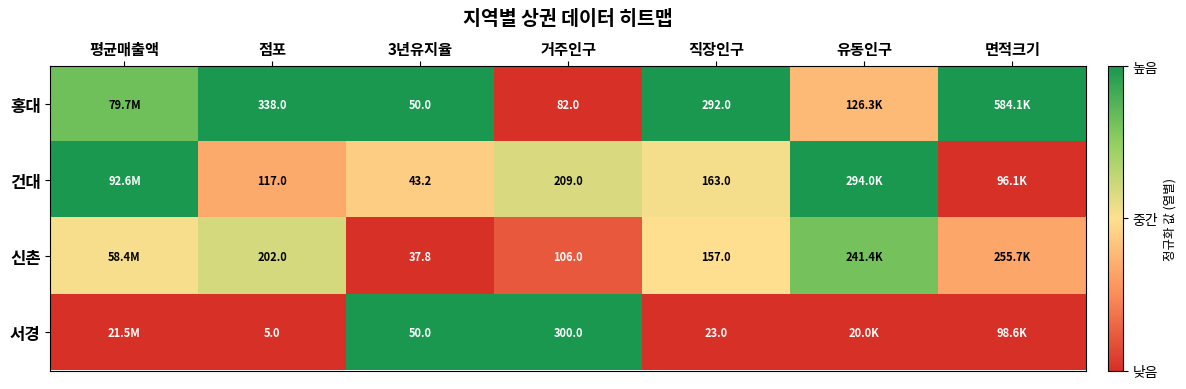

Is the value of 서경 at 3년유지율 greater than the value of 홍대 at 거주인구?

No